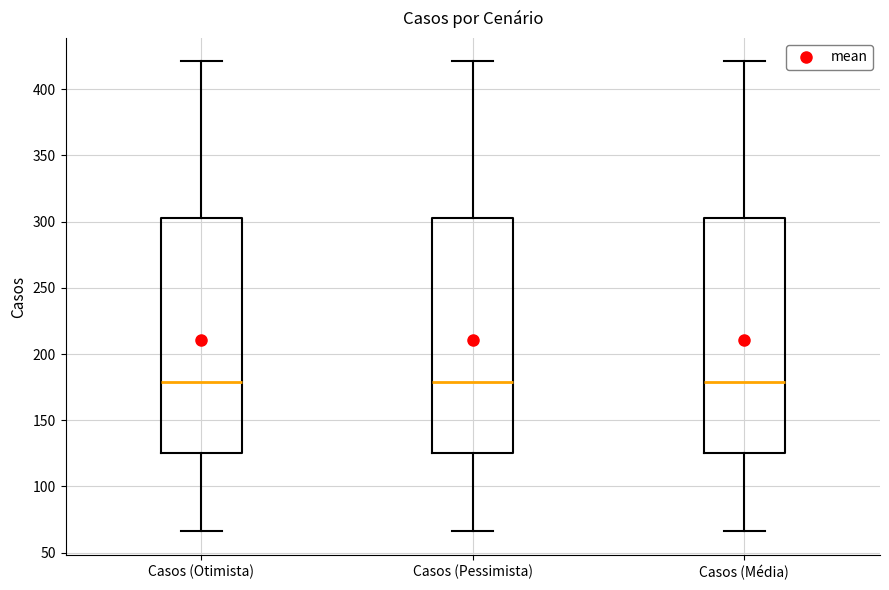

Where does the lower whisker of the box for Casos (Pessimista) end on the y-axis? The values are not printed on the chart, so give them approximately, as read against the axis.

65